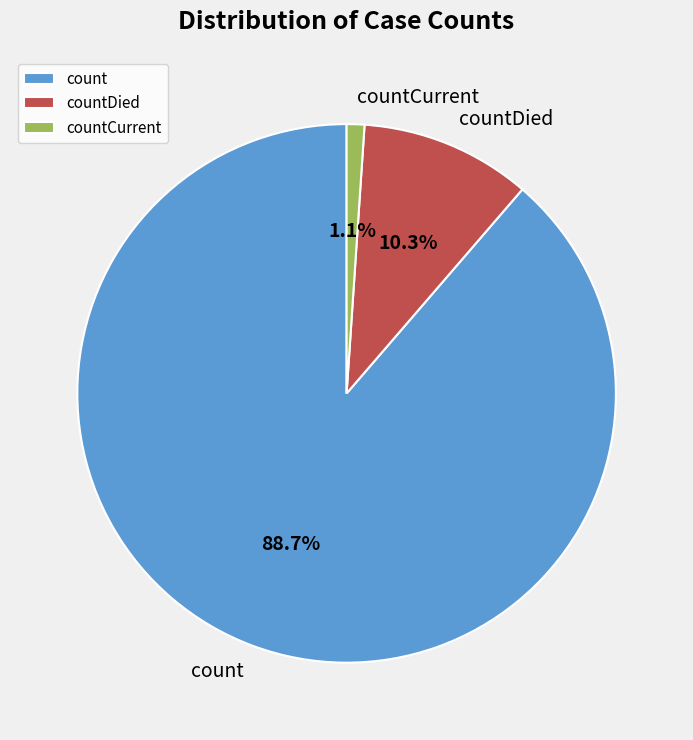

To the nearest percent, what portion does countDied represent?

10%